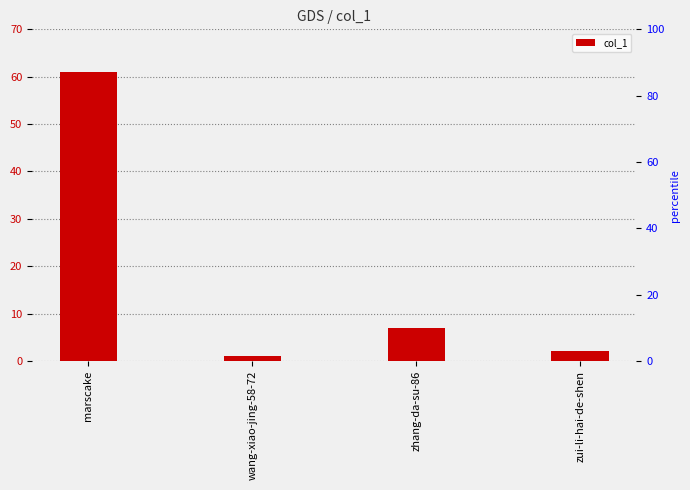

Which label corresponds to the largest value in the chart?

marscake